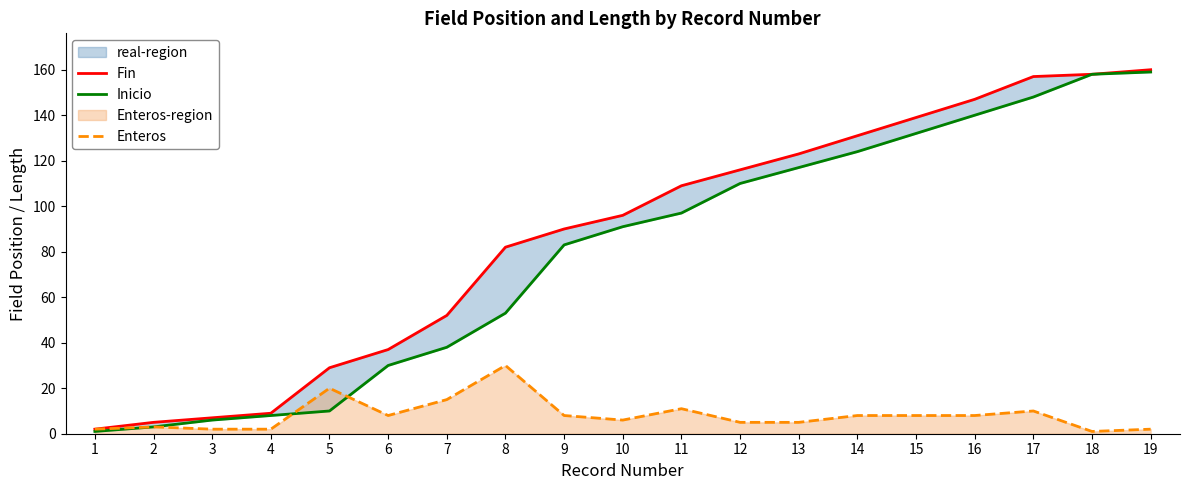

What is the smallest value displayed?

1